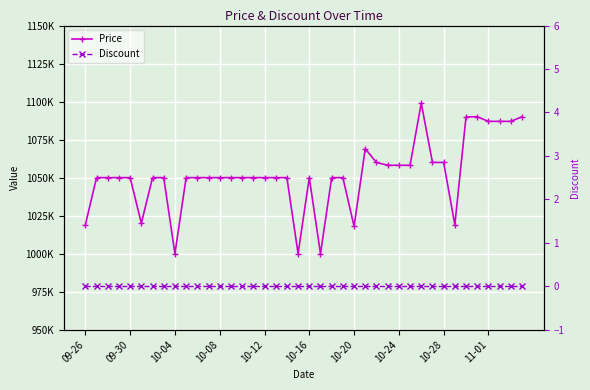

Reading left to right, what are all the values shown in this chart?

Price: 1019000	1050000	1050000	1050000	1050000	1020000	1050000	1050000	1000000	1050000	1050000	1050000	1050000	1050000	1050000	1050000	1050000	1050000	1050000	1000000	1050000	1000000	1050000	1050000	1018000	1069000	1060000	1058120	1058120	1058120	1099000	1060000	1060000	1019000	1090000	1090000	1087000	1087000	1087000	1090000
Discount: 0	0	0	0	0	0	0	0	0	0	0	0	0	0	0	0	0	0	0	0	0	0	0	0	0	0	0	0	0	0	0	0	0	0	0	0	0	0	0	0